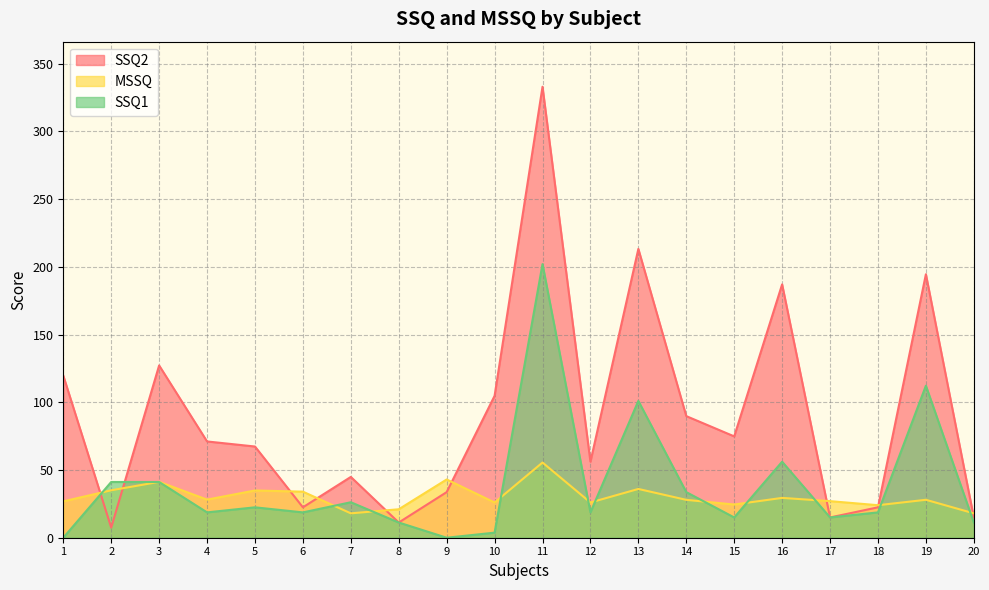

What is the total value across all series at 17?

56.9